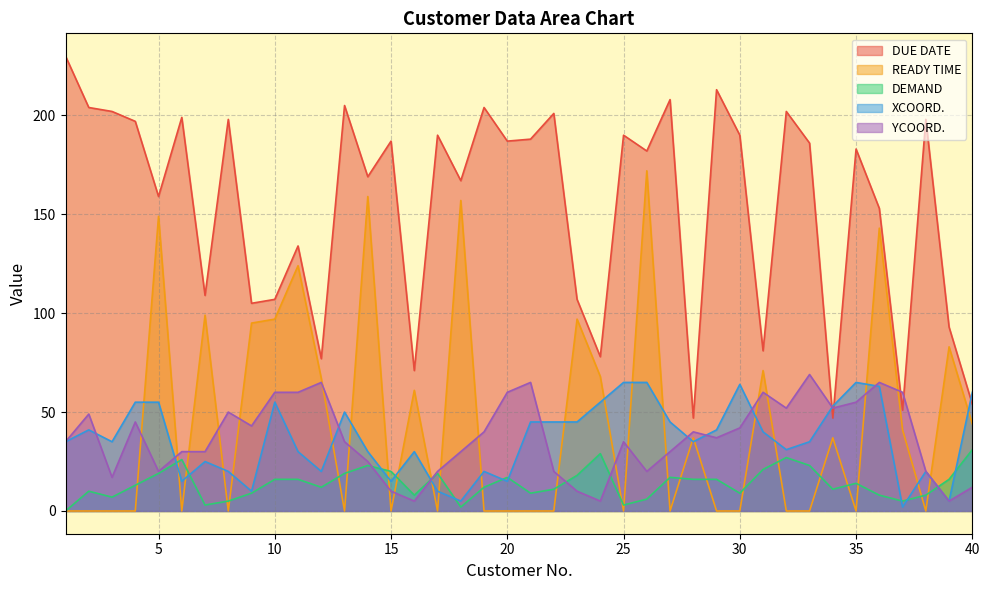

List the series in order of their peak value, lowest first.

DEMAND, XCOORD., YCOORD., READY TIME, DUE DATE